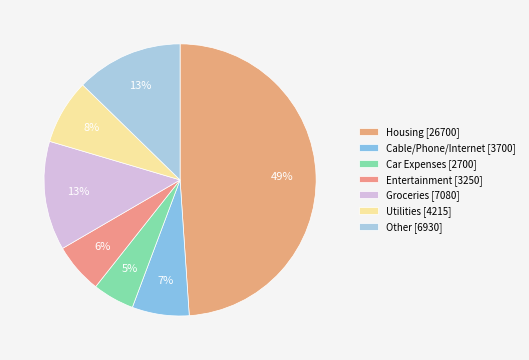

To the nearest percent, what is the difference between the largest and smallest slice percentages?

44%